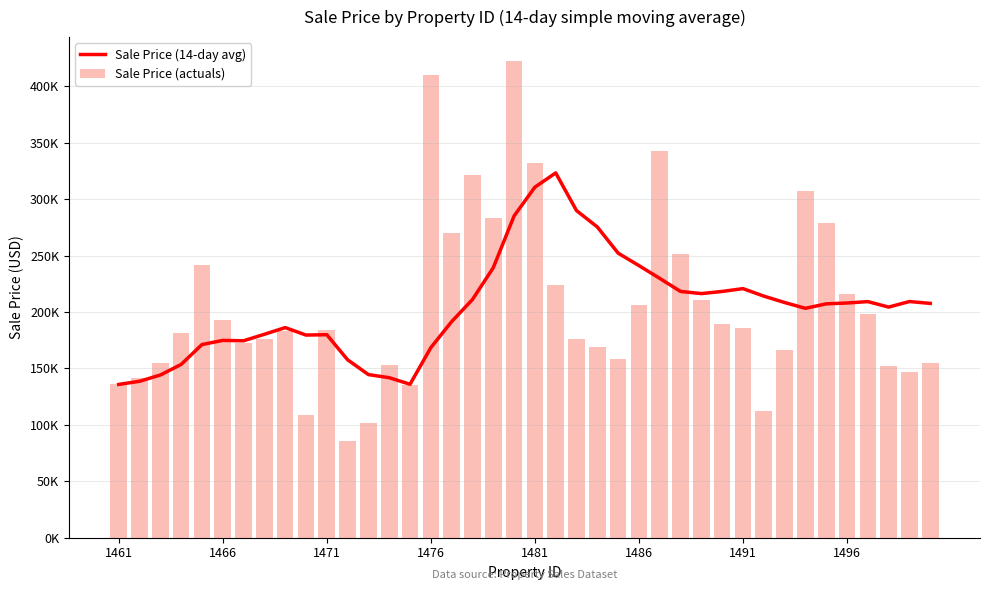

Reading left to right, extract all data points from this chart.

Sale Price (14-day avg): 135810.0	138605.0	144135.1	153533.8	171137.1	174822.6	174491.2	180245.4	186179.1	179551.9	179878.4	157652.7	144538.4	141788.0	135963.8	168422.0	191482.2	211048.3	239229.7	285083.2	310602.1	323222.5	289840.9	275318.2	252147.1	241100.9	229761.4	218210.9	216305.2	218206.6	220693.3	214075.1	208389.8	203250.4	207210.6	207970.4	209198.7	204345.9	209271.9	207600.4
Sale Price (actuals): 135810.0	141400.0	155195.3	181730.0	241550.0	193250.0	172503.2	176089.0	182936.4	108805.0	184015.5	85970.0	101450.0	153250.0	135320.0	410143.2	270226.8	320977.8	283240.0	422424.6	331882.2	223662.8	176472.3	168568.0	158780.0	205916.5	343047.7	251029.0	210323.0	189781.7	185975.0	112452.5	166120.0	307071.9	278750.0	215641.5	198380.0	152005.2	146934.5	154419.9